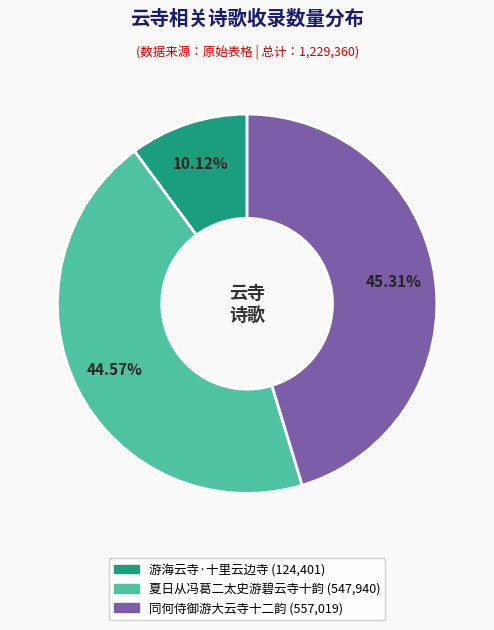

To the nearest percent, what percentage of the pie is 夏日从冯葛二太史游碧云寺十韵?

45%